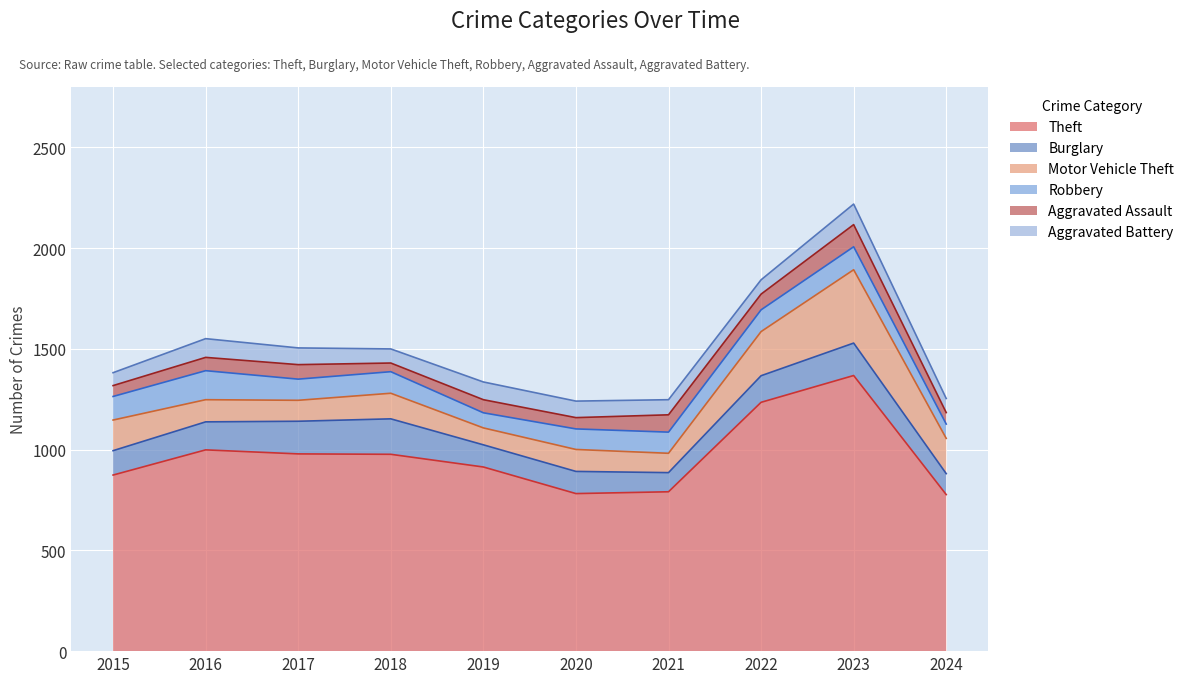

Read the Burglary value at 2022.

132